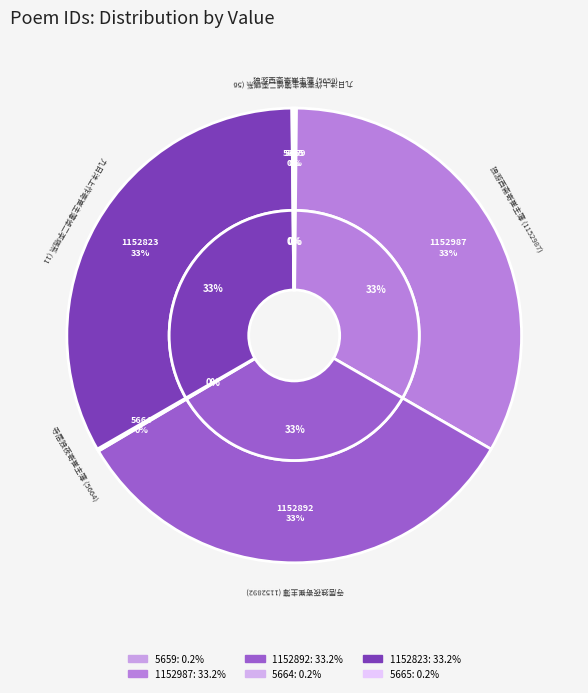

Is there a majority slice in this chart?

No